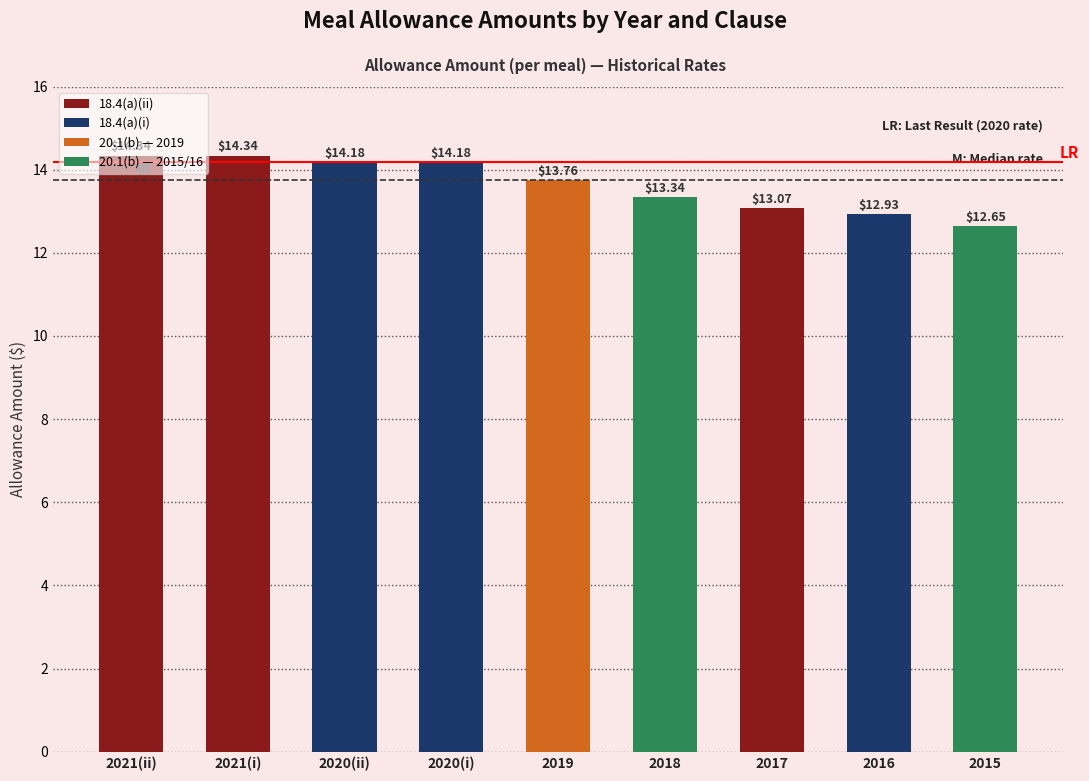

Reading right to left, extract all data points from this chart.

2015=12.7	2016=12.9	2017=13.1	2018=13.3	2019=13.8	2020(i)=14.2	2020(ii)=14.2	2021(i)=14.3	2021(ii)=14.3